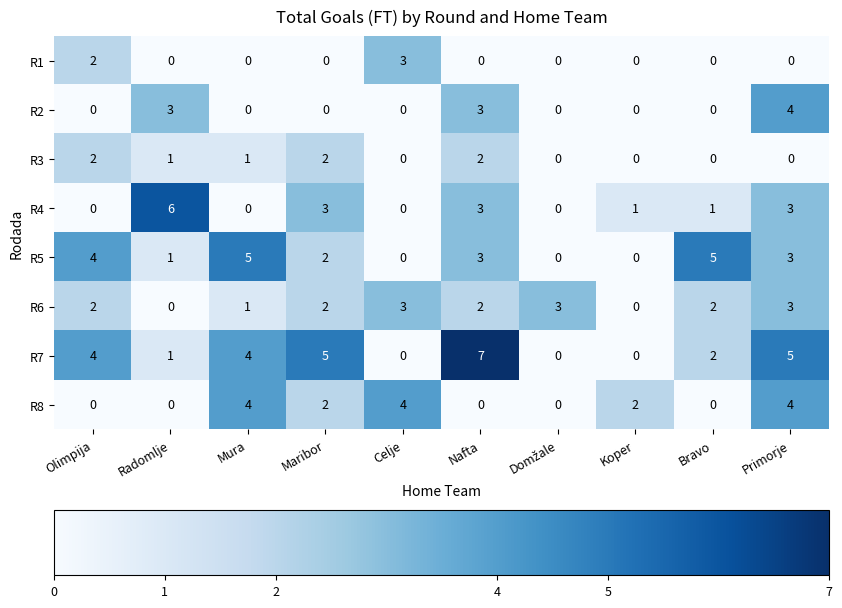

Which series has the largest range (max minus min)?

R7